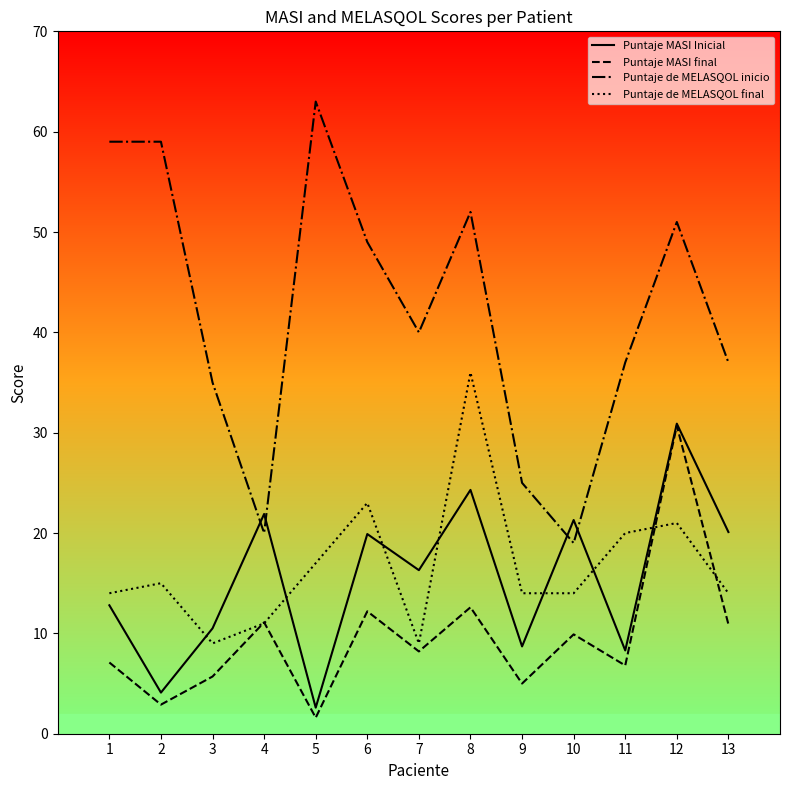

What is the difference between the Puntaje de MELASQOL inicio values at 6 and 8?

3.0